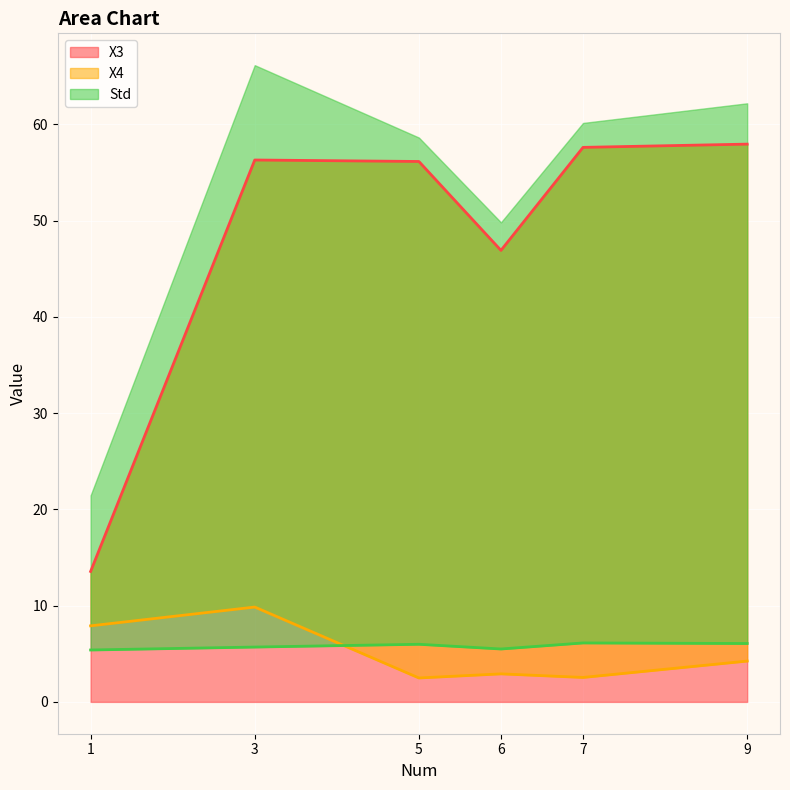

True or false: X4 and X3 cross at least once.

False